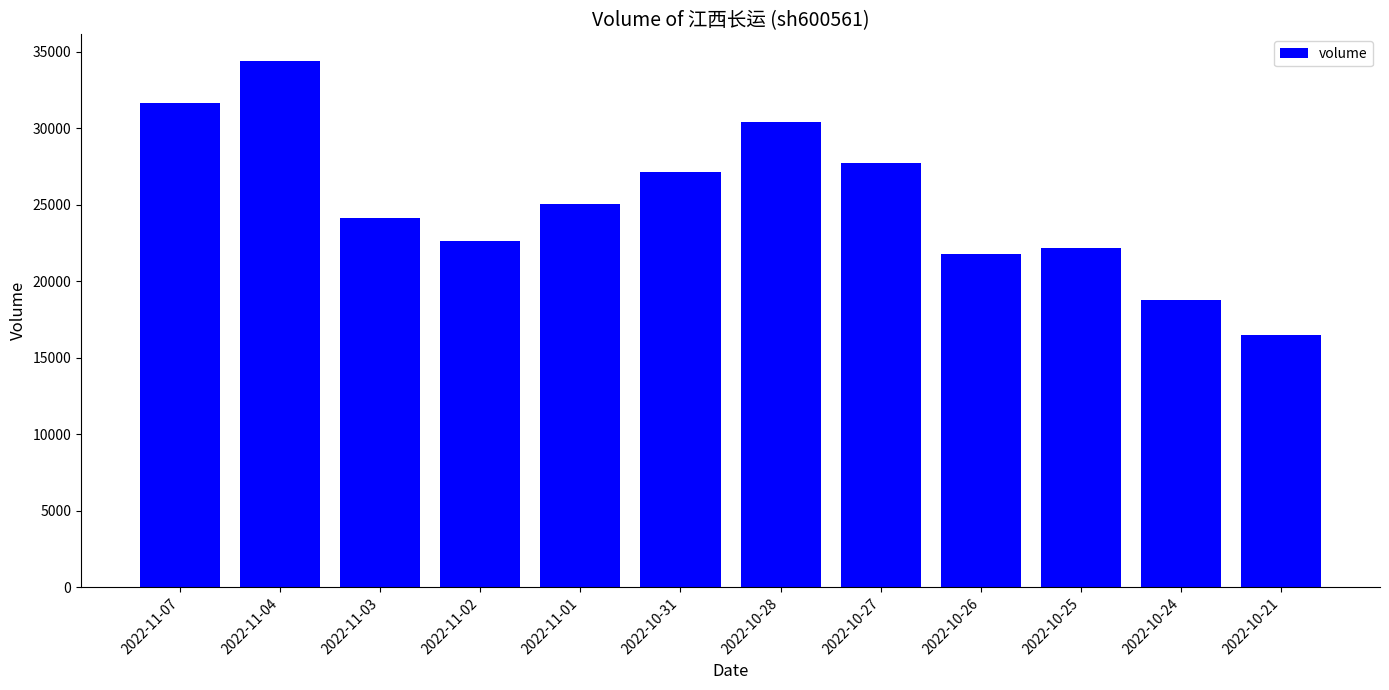

What is the sum of all values?

302200